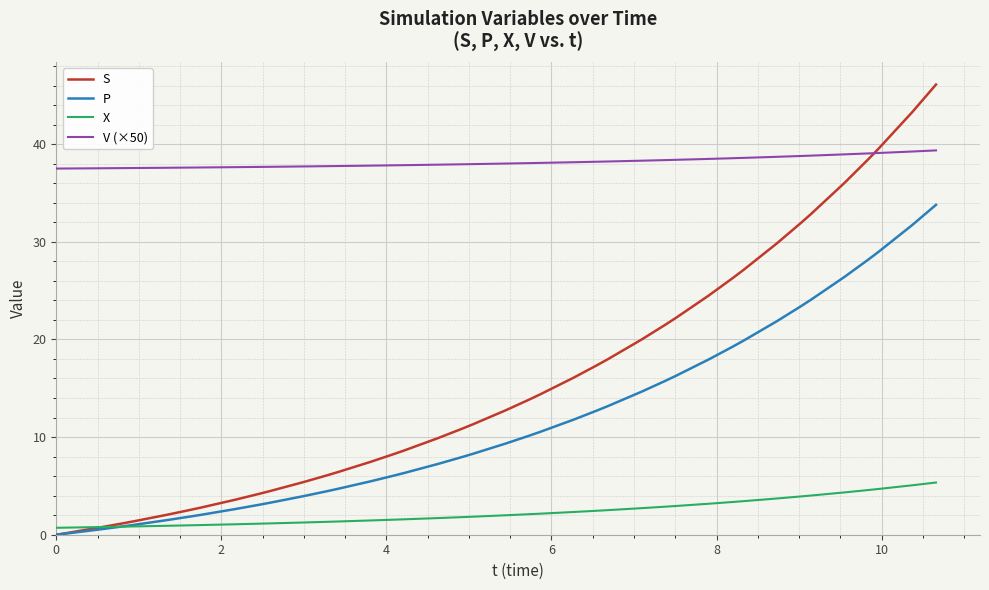

After their last crossing, which series has the higher values: X or S?

S